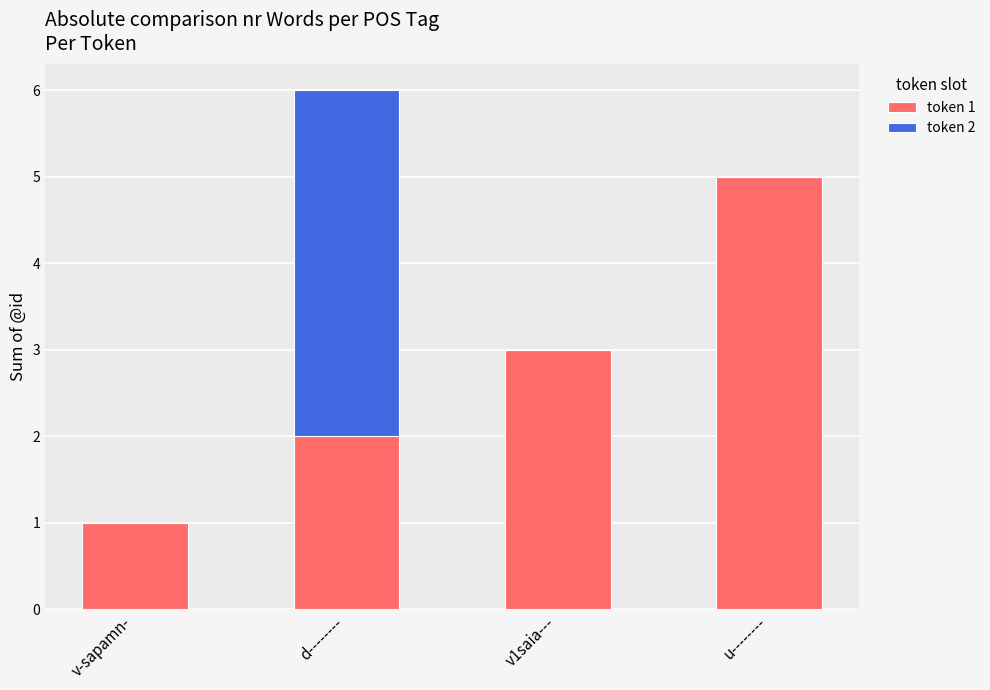

What is the approximate value of token 1 at u--------?

5